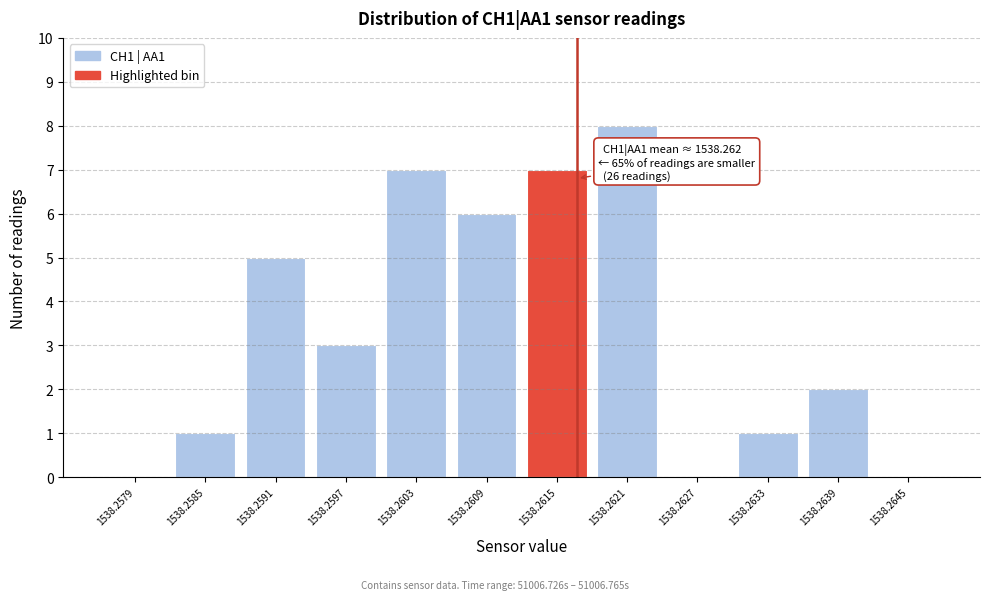

Reading left to right, list all the values displayed in this chart.

1538.2579=0	1538.2585=1	1538.2591=5	1538.2597=3	1538.2603=7	1538.2609=6	1538.2615=7	1538.2621=8	1538.2627=0	1538.2633=1	1538.2639=2	1538.2645=0